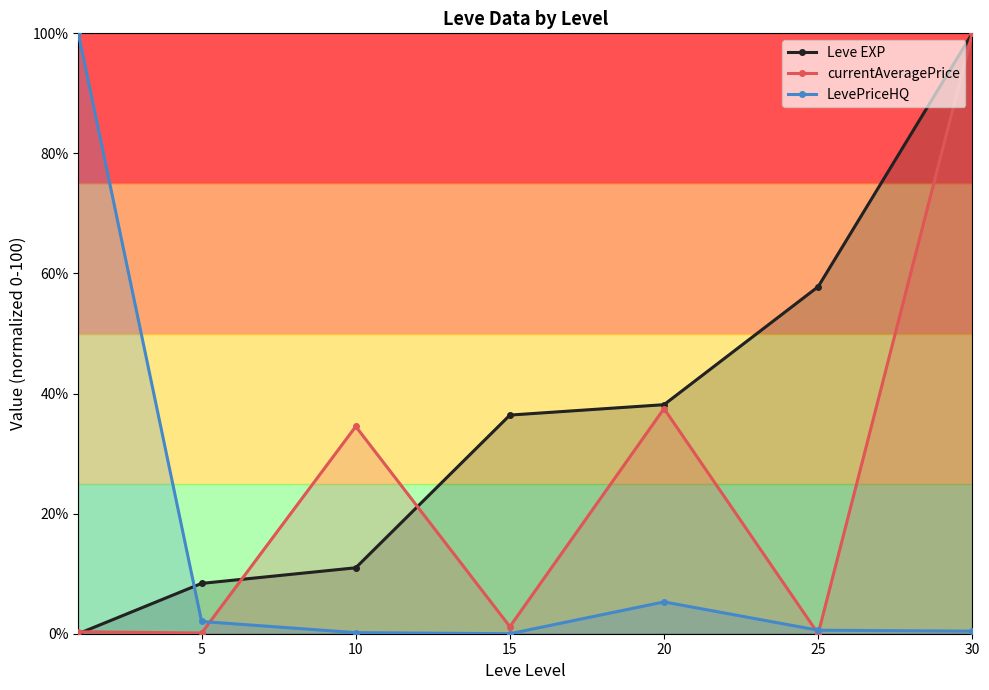

How many positive values does the Leve EXP series have?

6